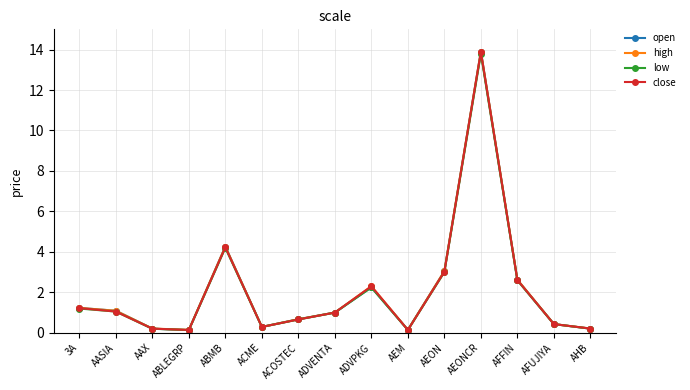

List the series in order of their overall mean, lowest first.

low, close, open, high